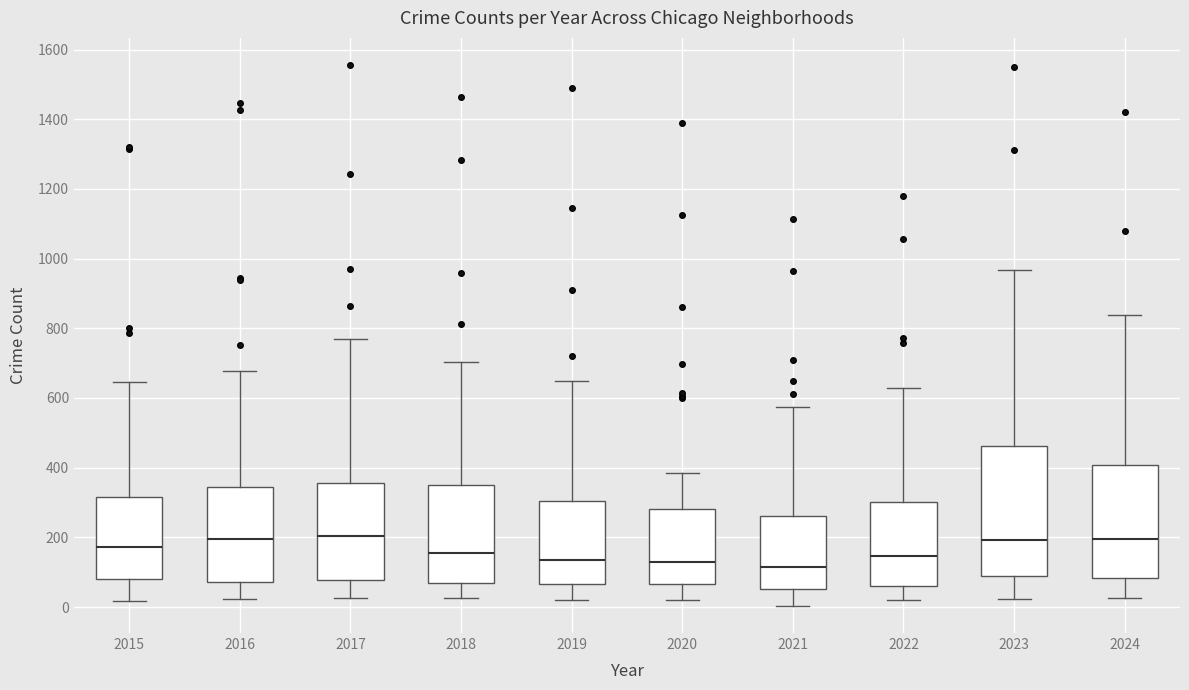

Where does the lower whisker of the box at x = 2021 end on the y-axis? The values are not printed on the chart, so give them approximately, as read against the axis.

0